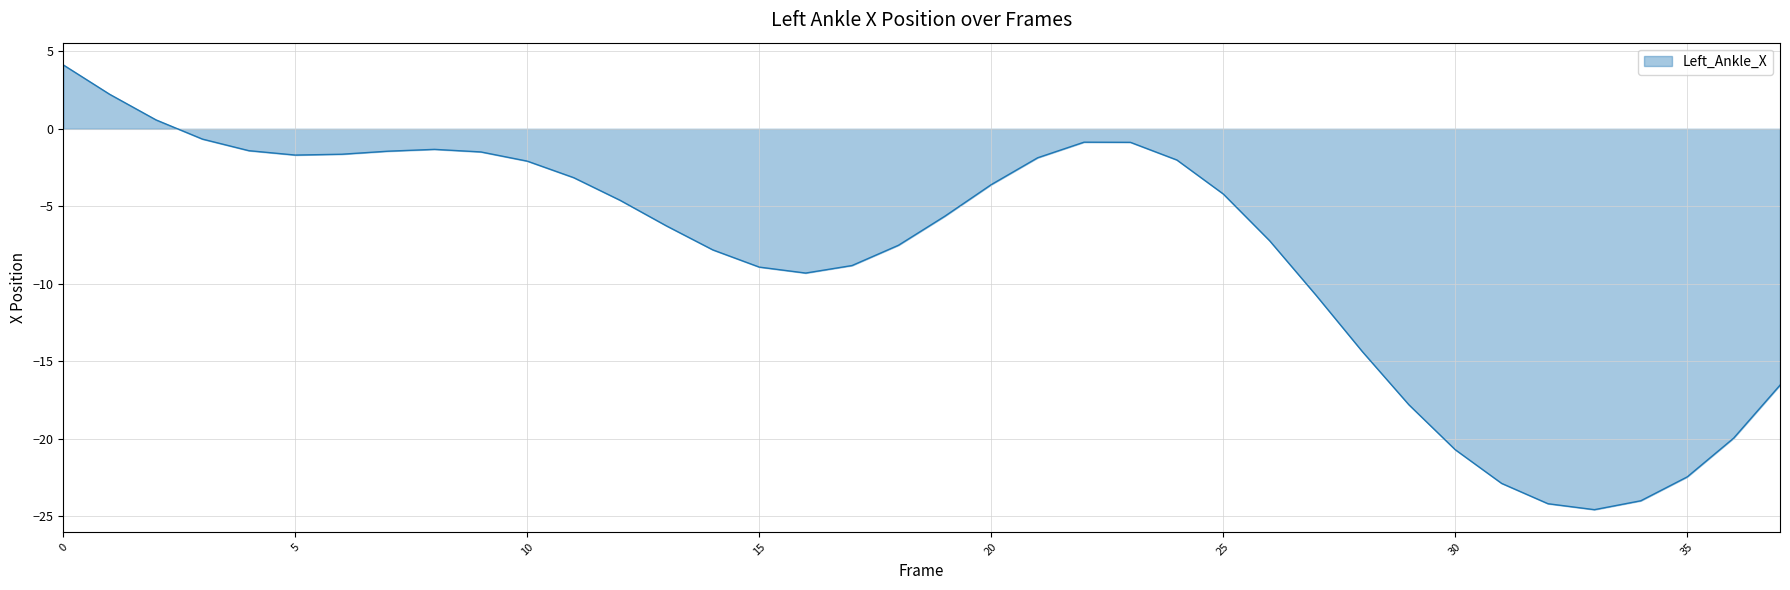

How many lines are shown in the chart?

1